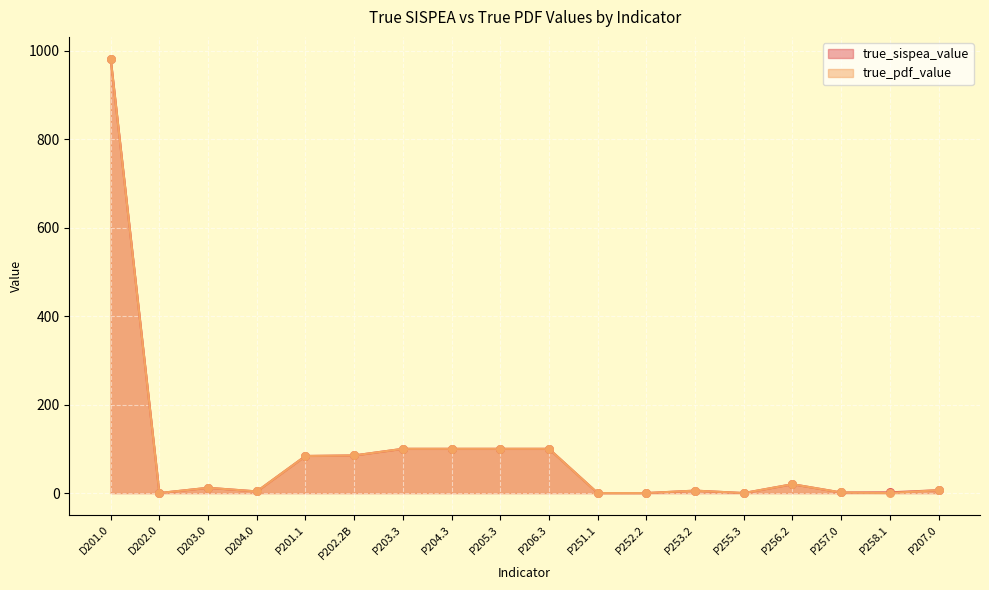

Which series contains the lowest Y value?

true_sispea_value